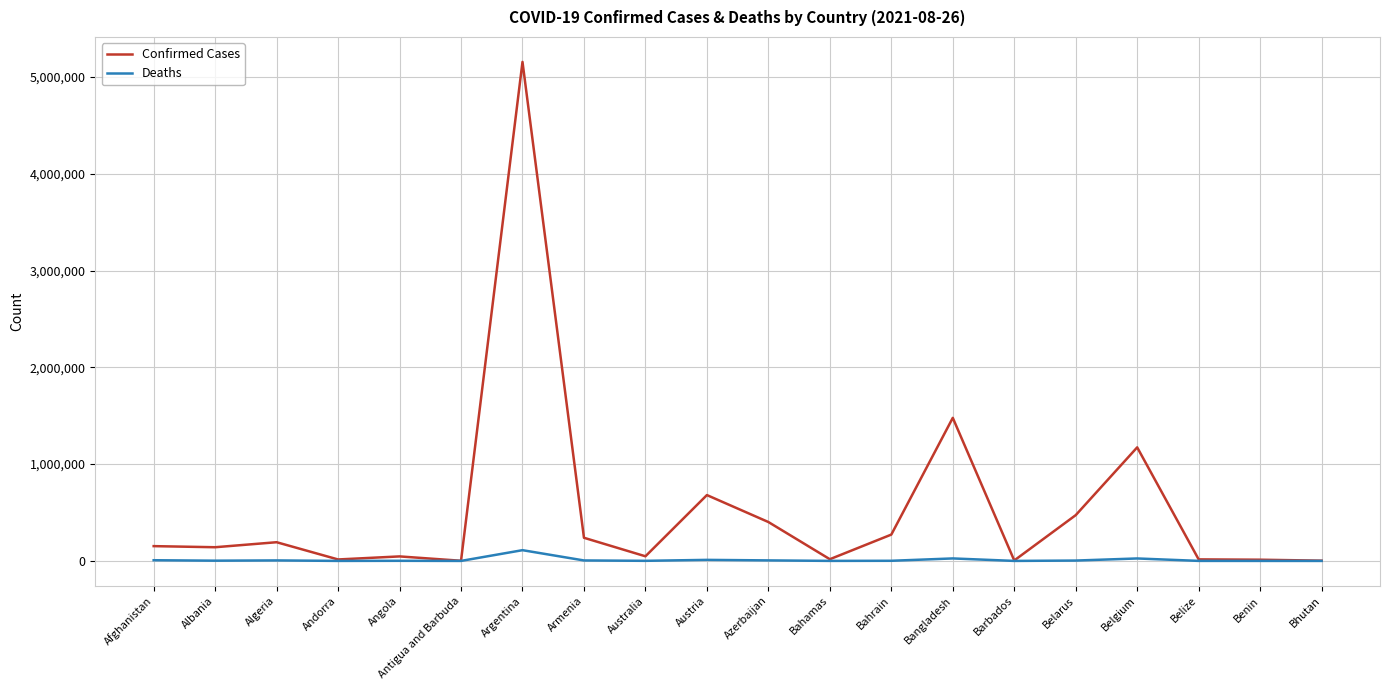

The Confirmed Cases series shows 121388 at Azerbaijan. True or false?

False